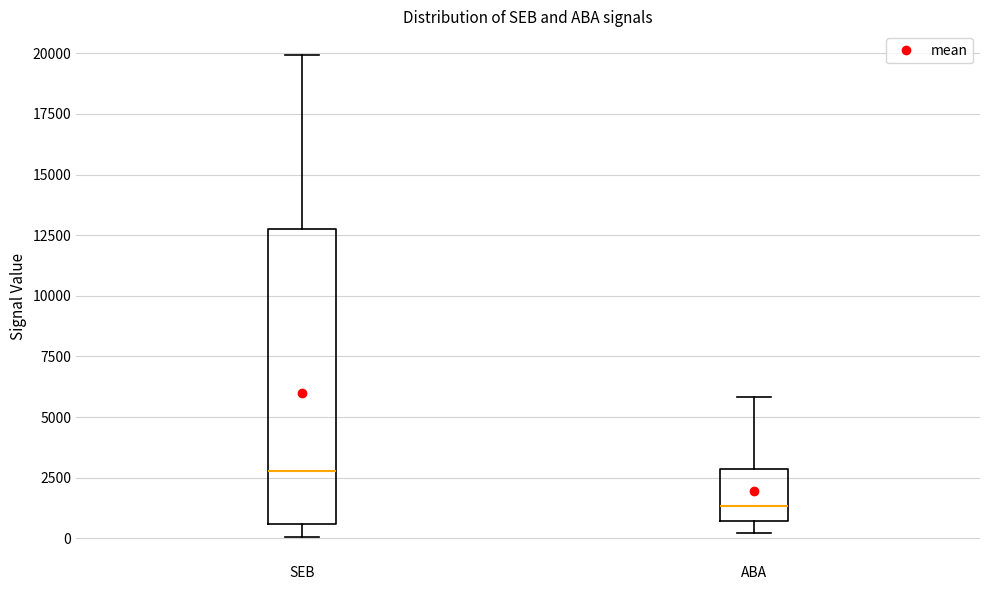

Which box's median line is the highest?

SEB